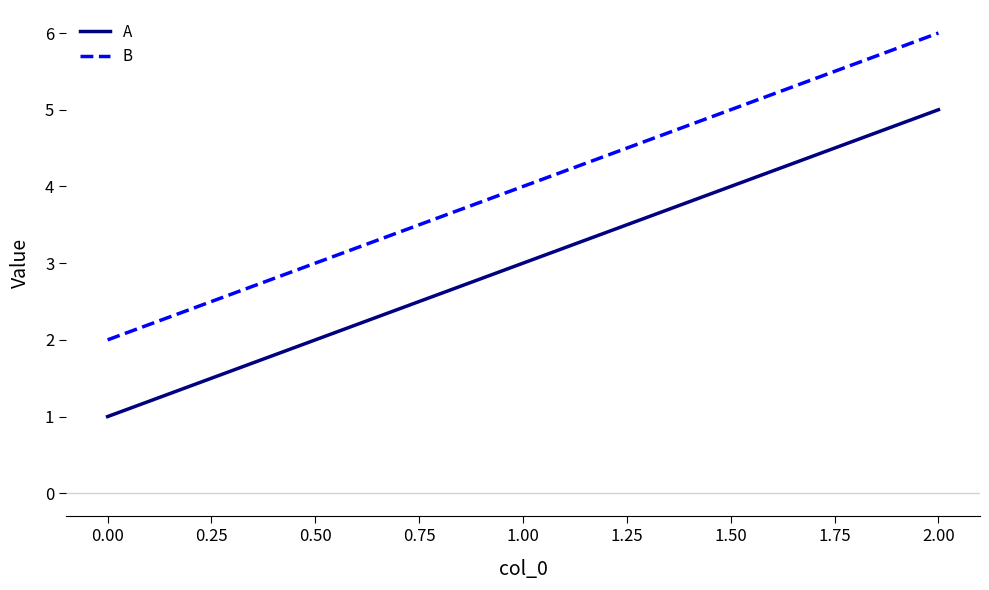

What position from the right is 0.00?

3